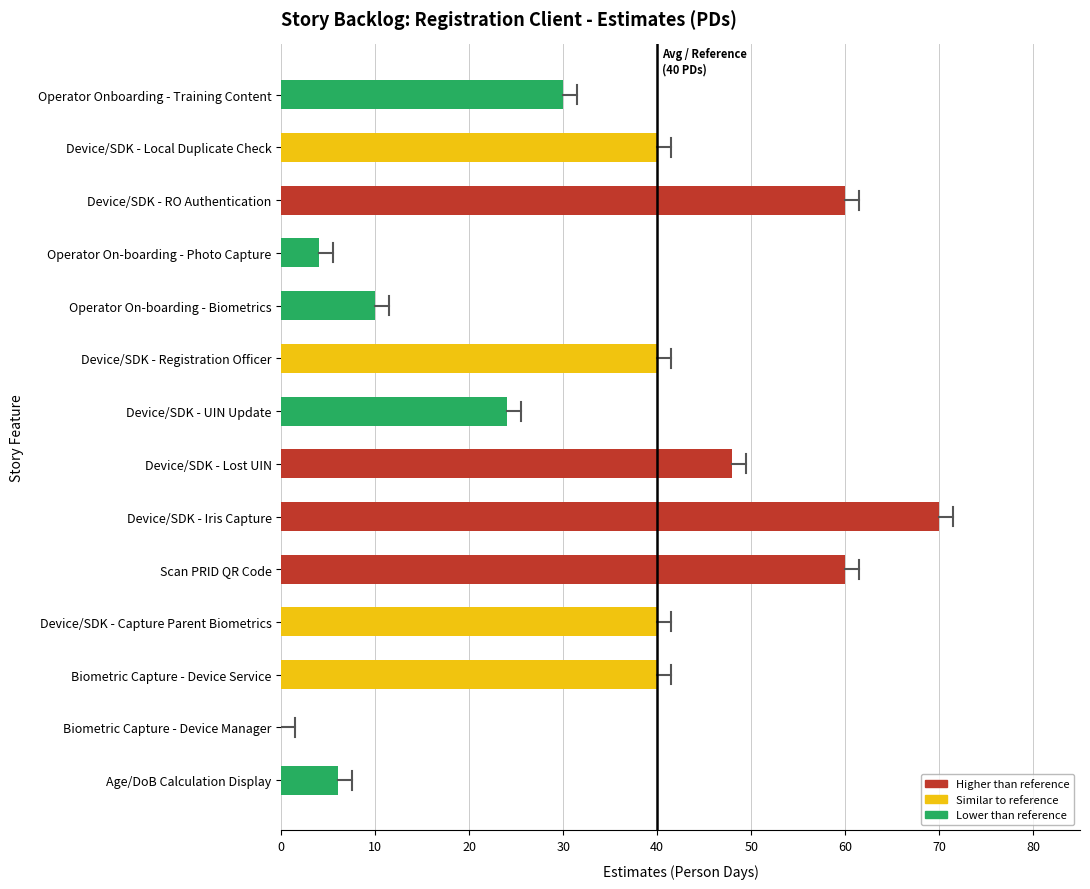

Reading bottom to top, extract all data points from this chart.

Age/DoB Calculation Display=6	Biometric Capture - Device Manager=0	Biometric Capture - Device Service=40	Device/SDK - Capture Parent Biometrics=40	Scan PRID QR Code=60	Device/SDK - Iris Capture=70	Device/SDK - Lost UIN=48	Device/SDK - UIN Update=24	Device/SDK - Registration Officer=40	Operator On-boarding - Biometrics=10	Operator On-boarding - Photo Capture=4	Device/SDK - RO Authentication=60	Device/SDK - Local Duplicate Check=40	Operator Onboarding - Training Content=30